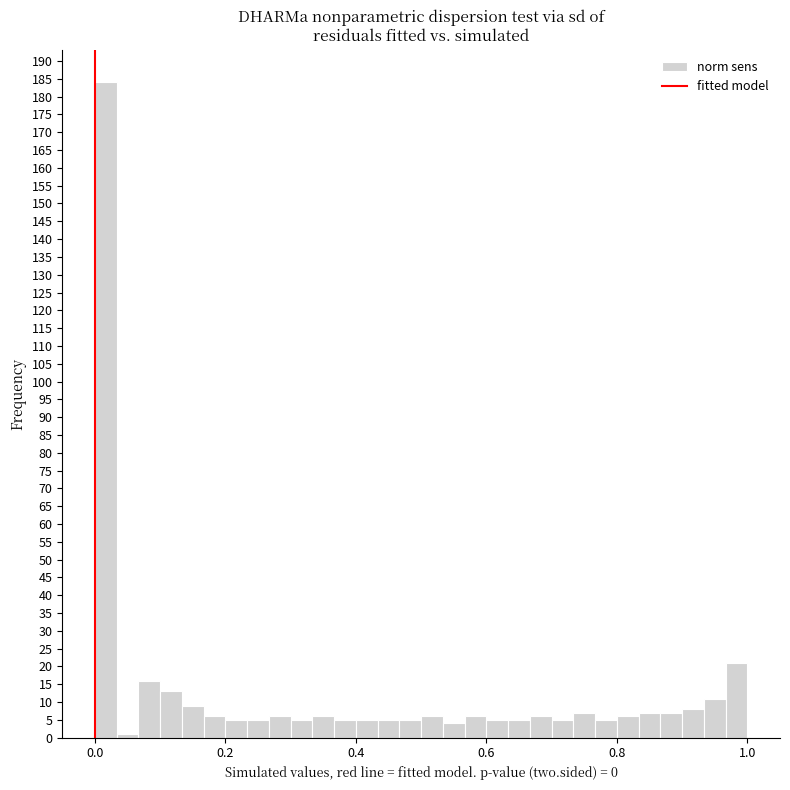

Read against the x-axis, roughly where is the centre of the tallest bar?

0.02